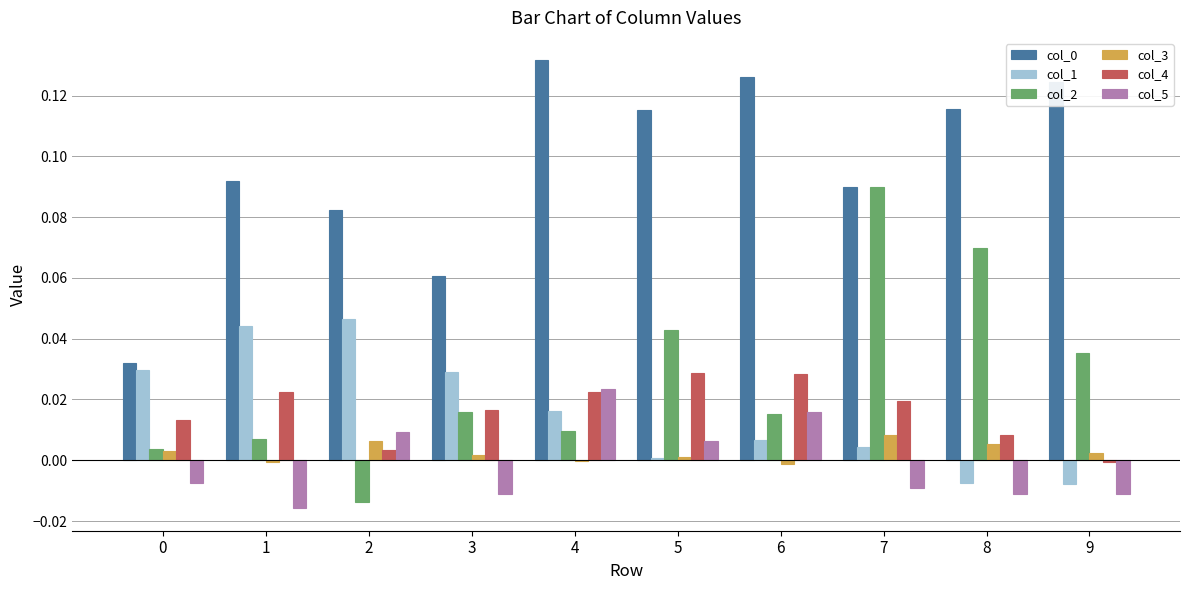

Is it true that col_3 equals 0.0 at 5?

True